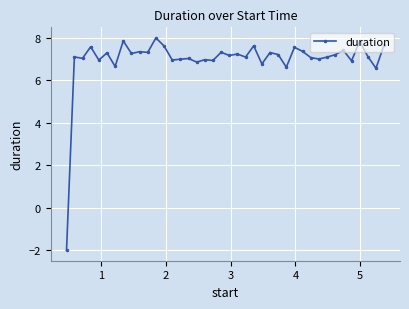

True or false: the data has more than 0 interior local peaks.

True